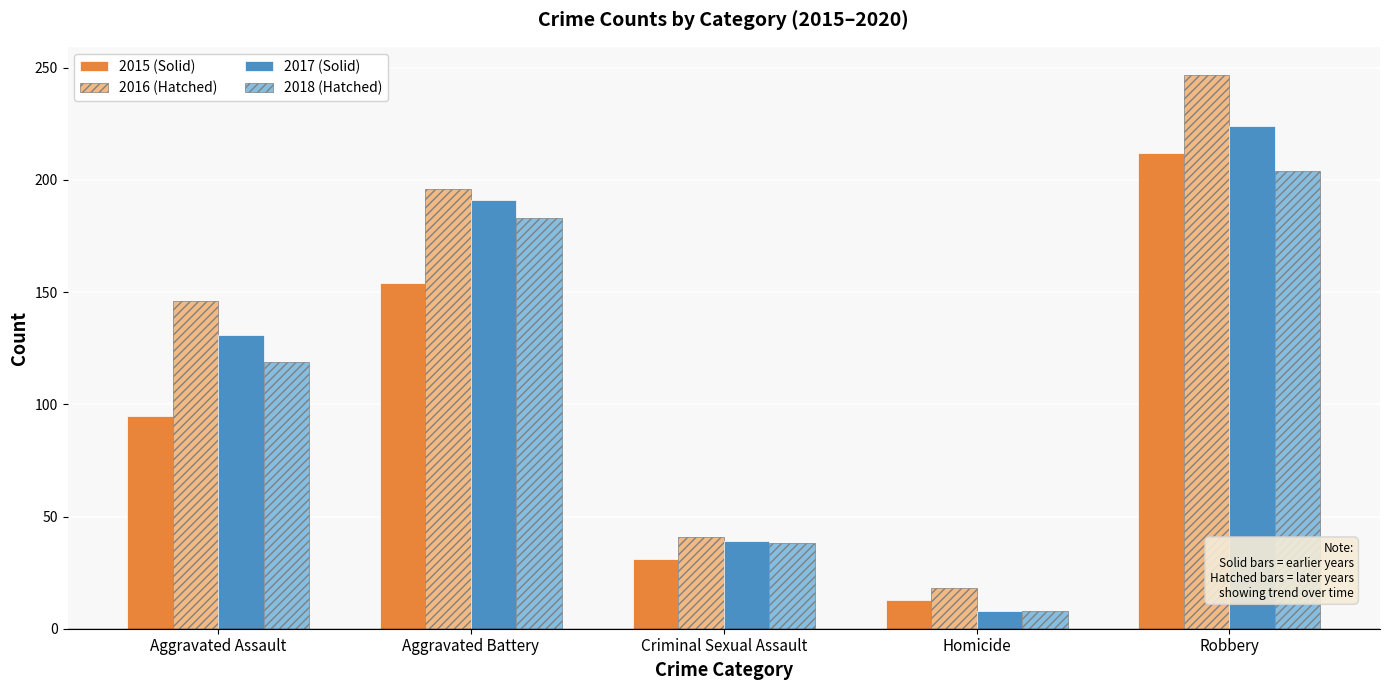

What is the maximum value shown in the chart?

247